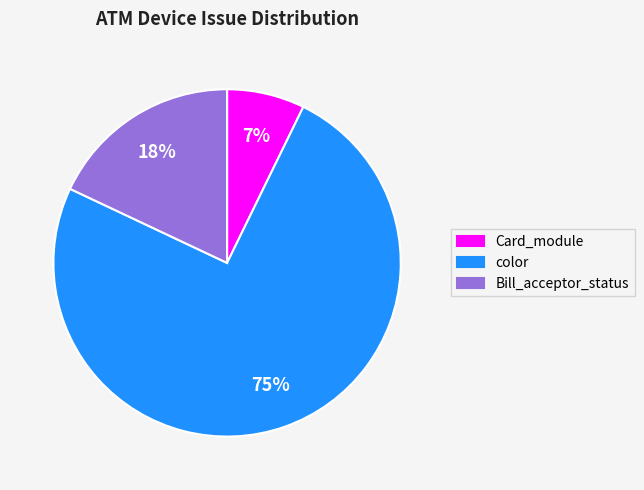

Does any single category account for the majority?

Yes